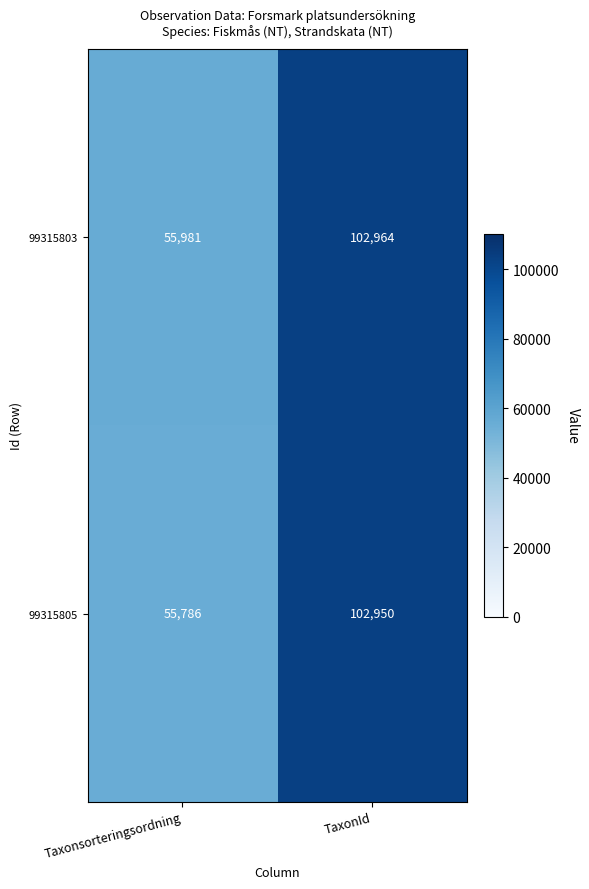

Which series has the widest spread of values?

99315805